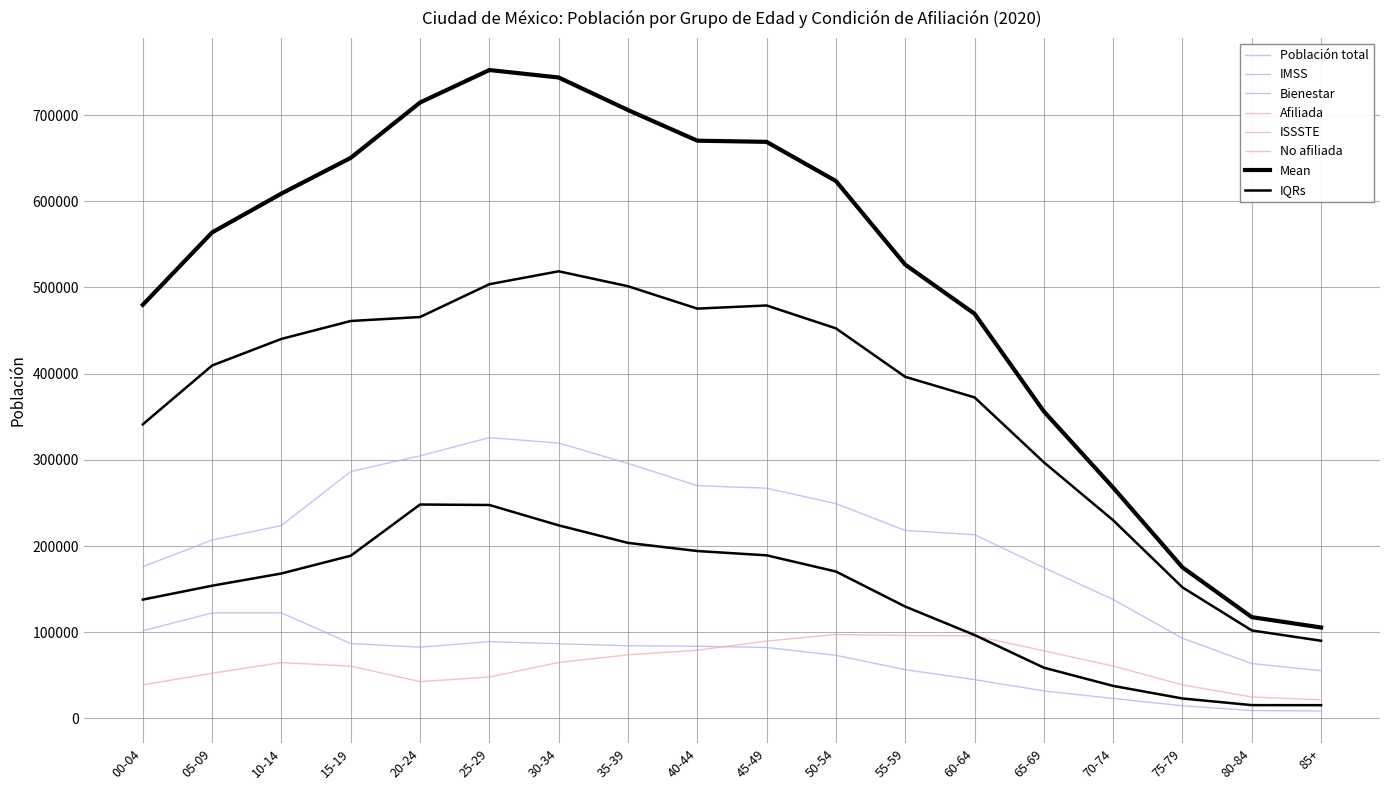

True or false: Afiliada and IMSS cross at least once.

False